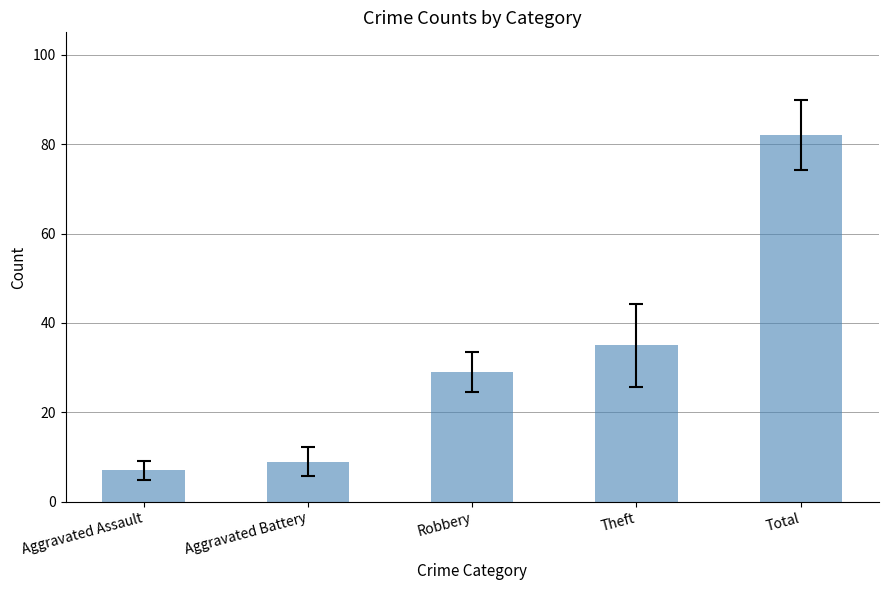

Reading left to right, list all the values displayed in this chart.

7	9	29	35	82